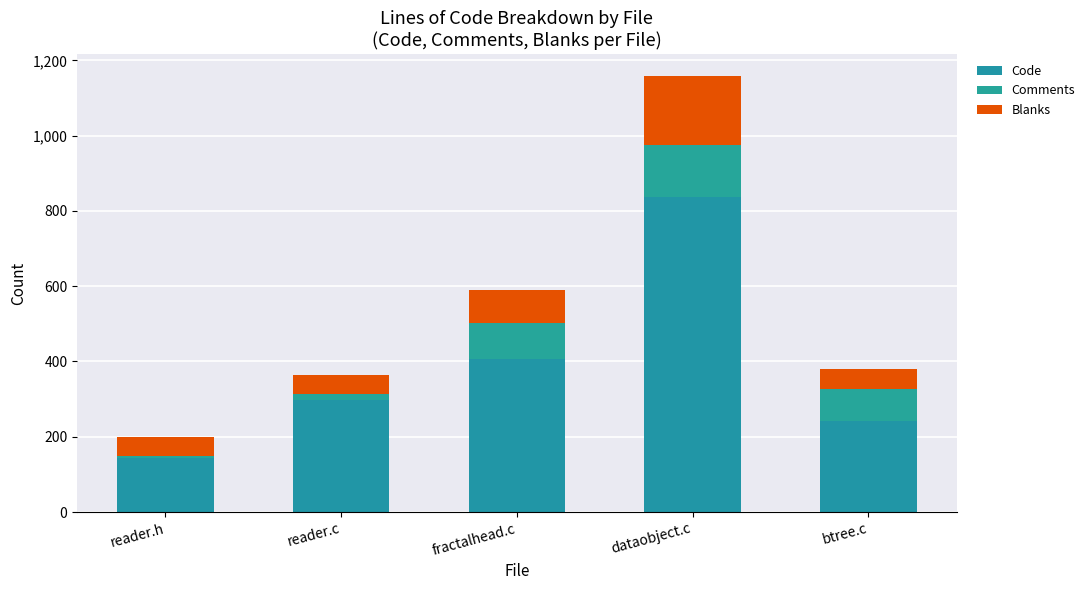

Count the number of categories in the chart.

5